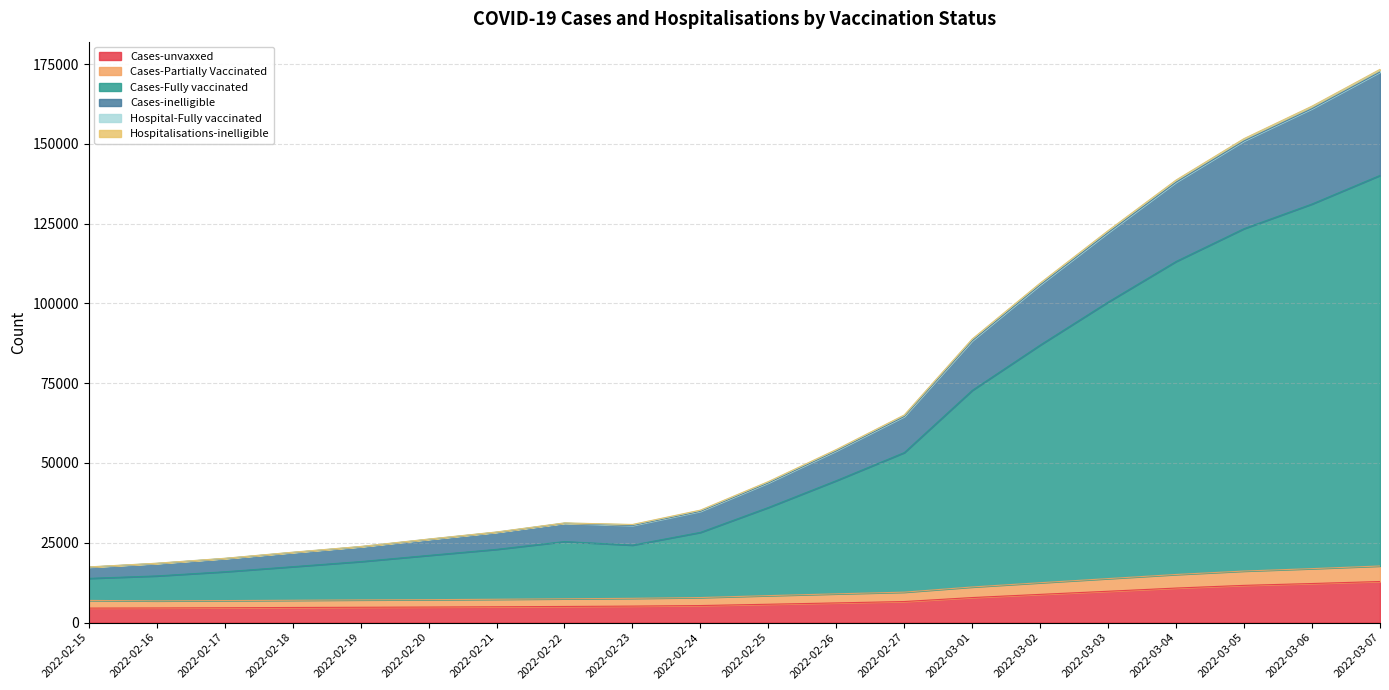

True or false: Cases-Fully vaccinated and Cases-inelligible intersect in this chart.

False